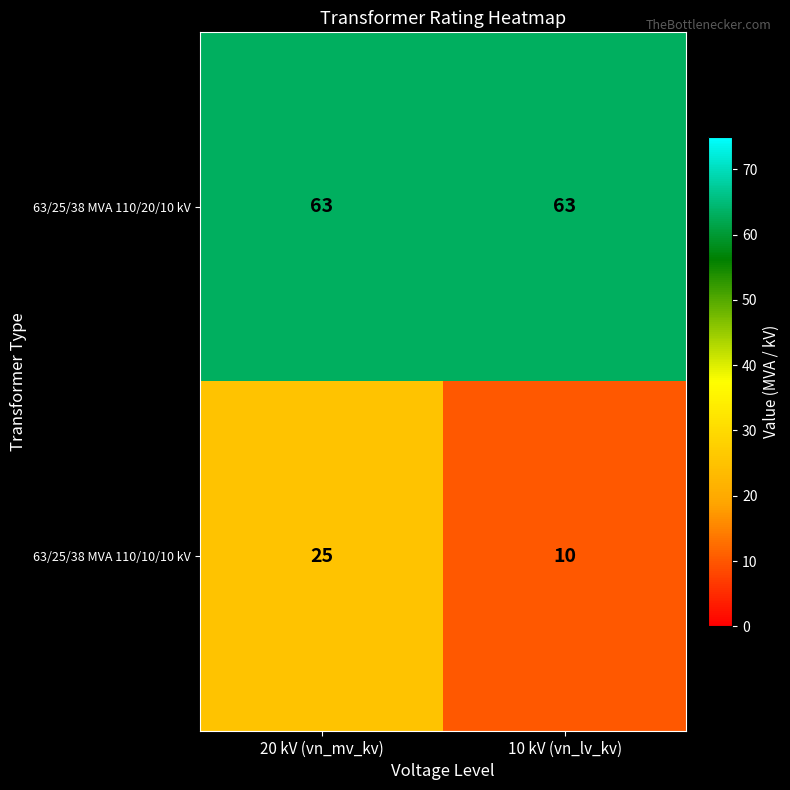

List the series in order of their overall mean, highest first.

63/25/38 MVA 110/20/10 kV, 63/25/38 MVA 110/10/10 kV